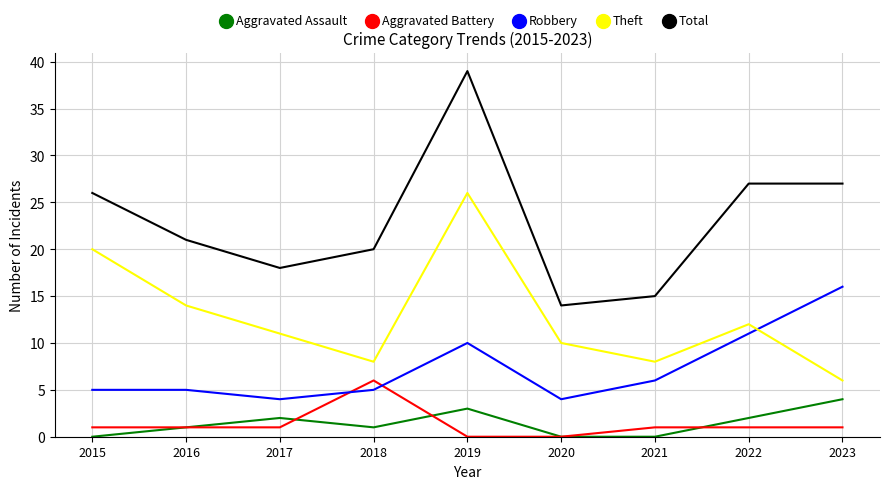

What is the total value across all series at 2018?

40